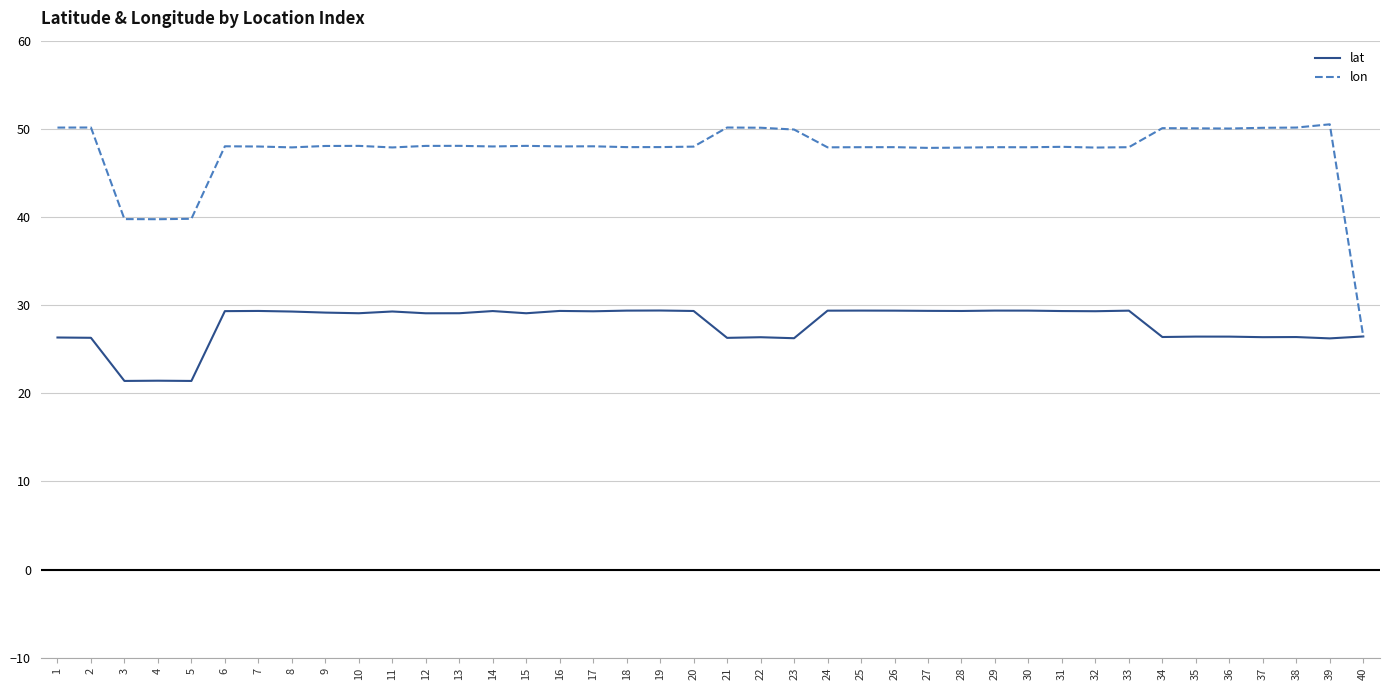

Is the value of lon at 10 greater than the value of lat at 29?

Yes